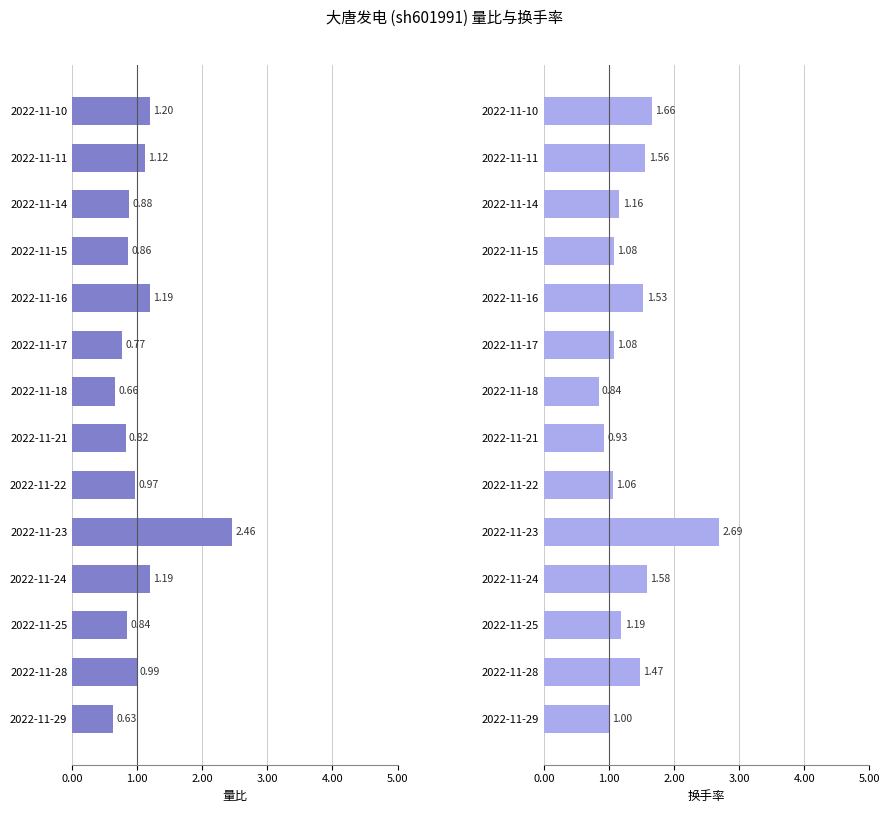

Count the number of data series in this chart.

2